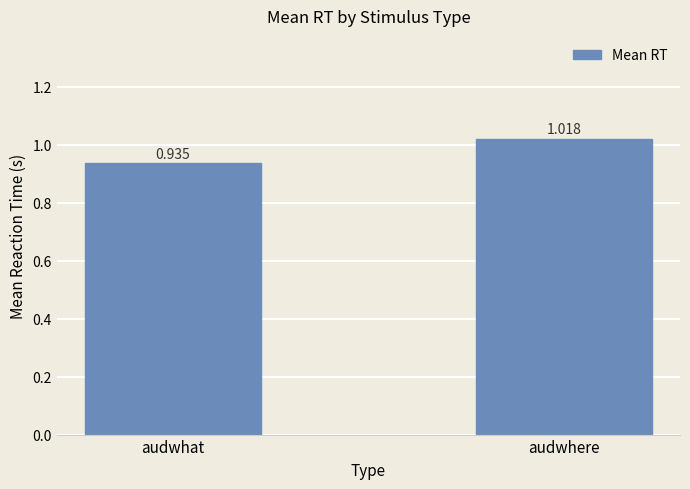

Between audwhere and audwhat, which is larger?

audwhere